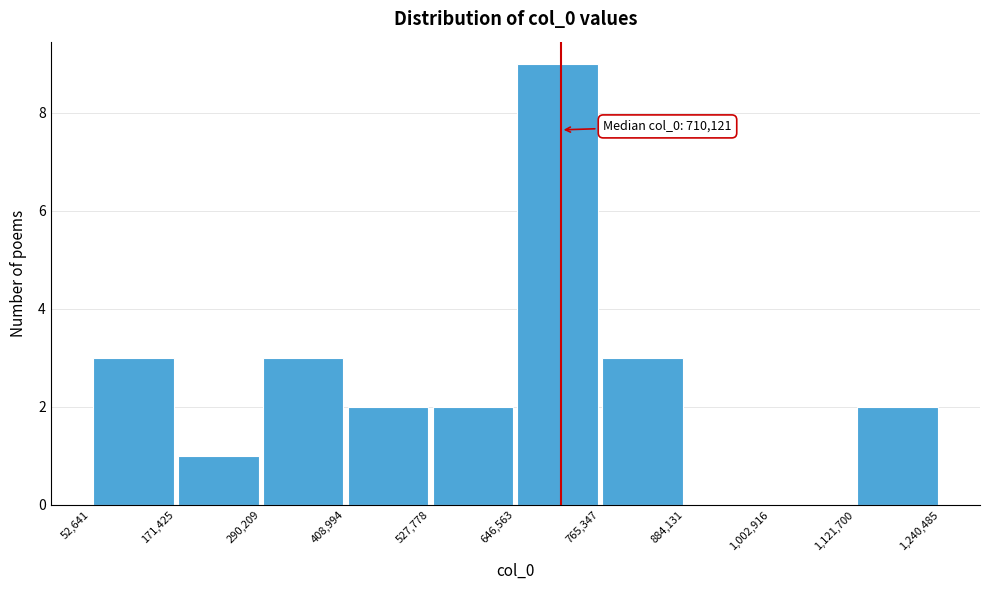

Which range on the x-axis has the tallest bar?

646,563 to 765,347